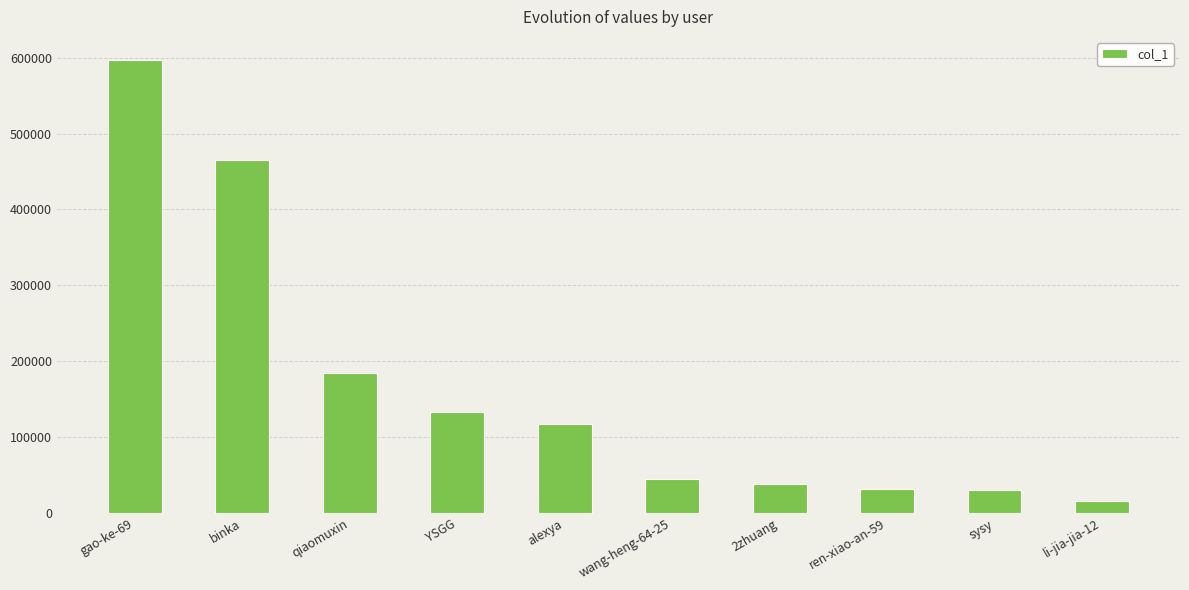

How many bars are there in total?

10